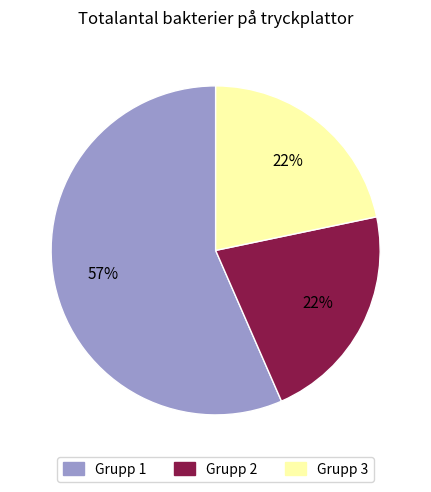

Is there a majority slice in this chart?

Yes